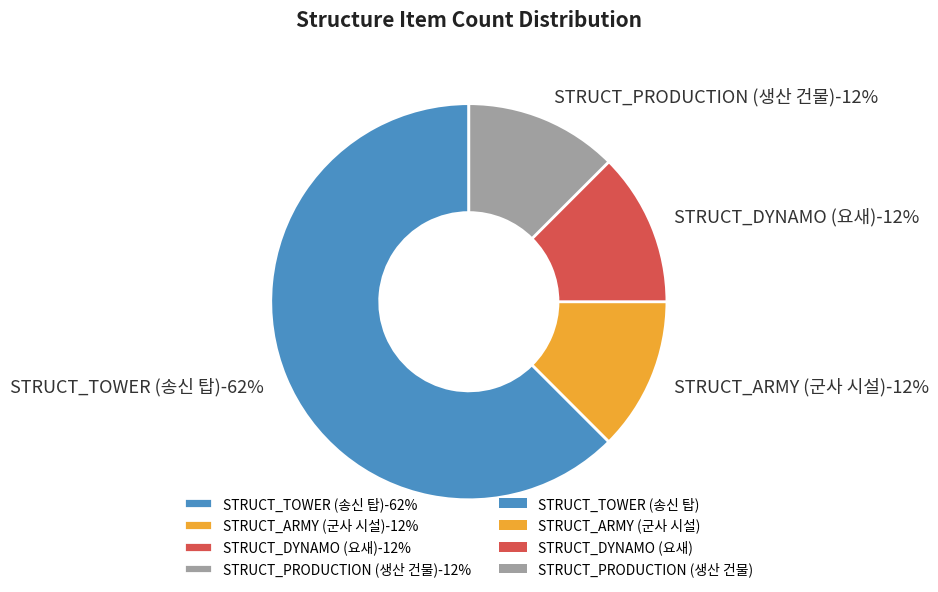

The STRUCT_TOWER (송신 탑) slice represents 62% of the pie. True or false?

True